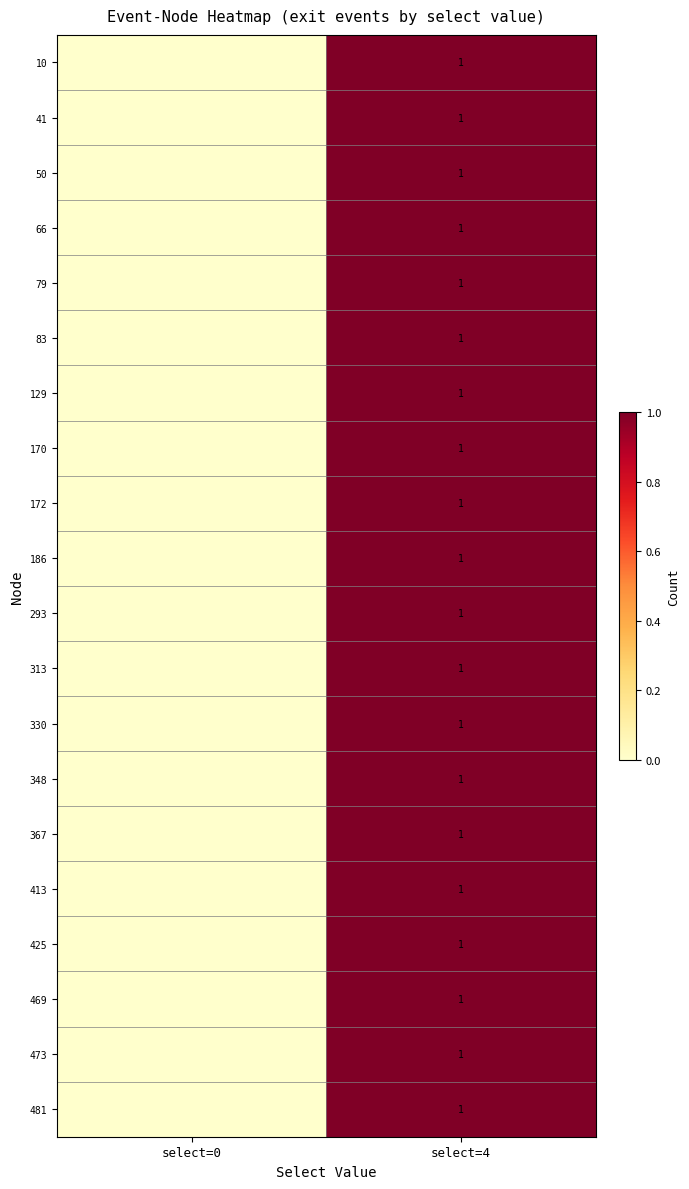

The 79 series shows 0 at select=4. True or false?

False